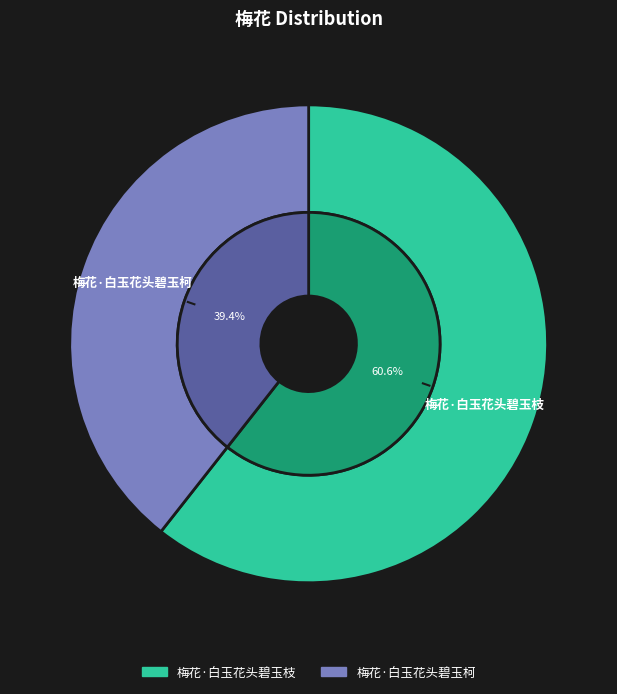

Which slice is the smallest?

梅花·白玉花头碧玉柯